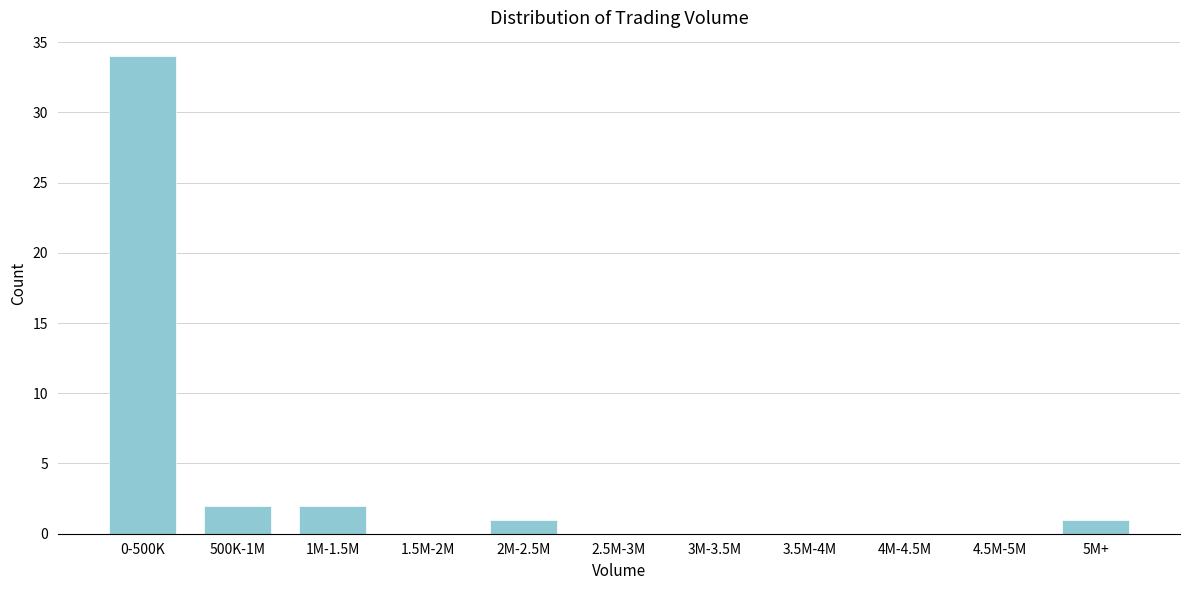

Reading right to left, list all the values displayed in this chart.

5M+=1	4.5M-5M=0	4M-4.5M=0	3.5M-4M=0	3M-3.5M=0	2.5M-3M=0	2M-2.5M=1	1.5M-2M=0	1M-1.5M=2	500K-1M=2	0-500K=34